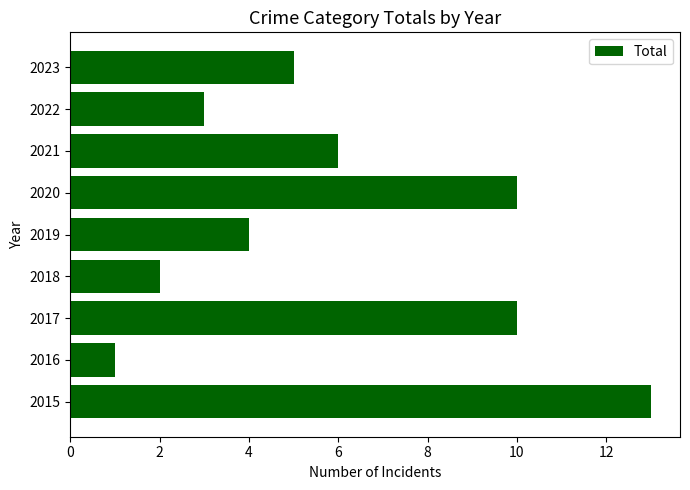

How many data points does each series have?

9